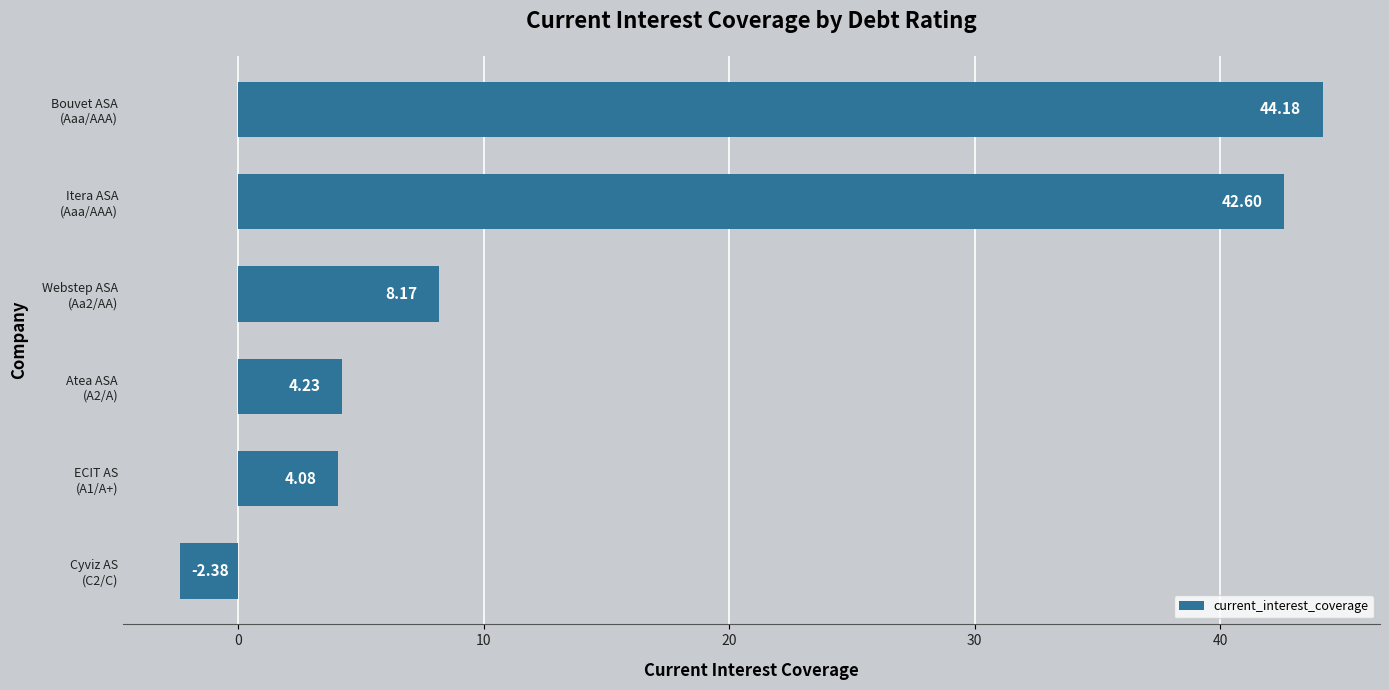

List the labels in order of value, largest first.

Bouvet ASA
(Aaa/AAA), Itera ASA
(Aaa/AAA), Webstep ASA
(Aa2/AA), Atea ASA
(A2/A), ECIT AS
(A1/A+), Cyviz AS
(C2/C)